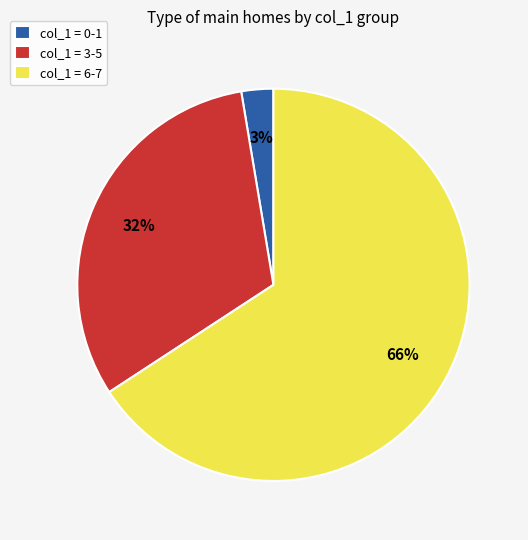

Count the number of slices in the pie.

3